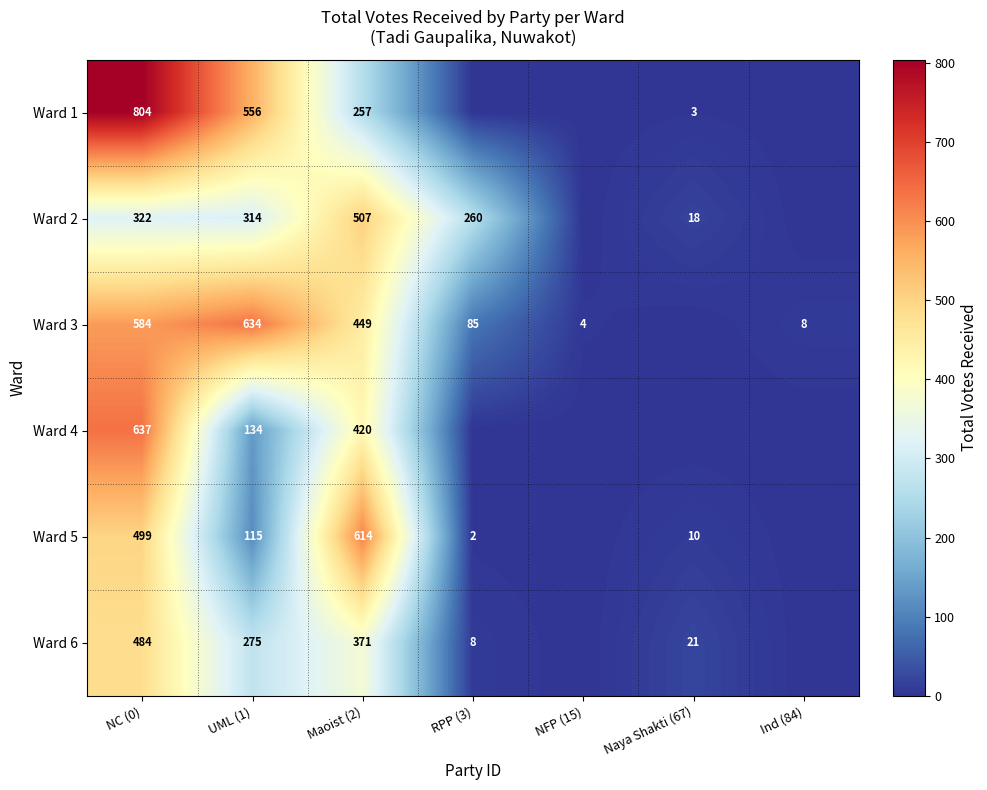

At Maoist (2), list the series in order from largest to smallest.

Ward 5, Ward 2, Ward 3, Ward 4, Ward 6, Ward 1